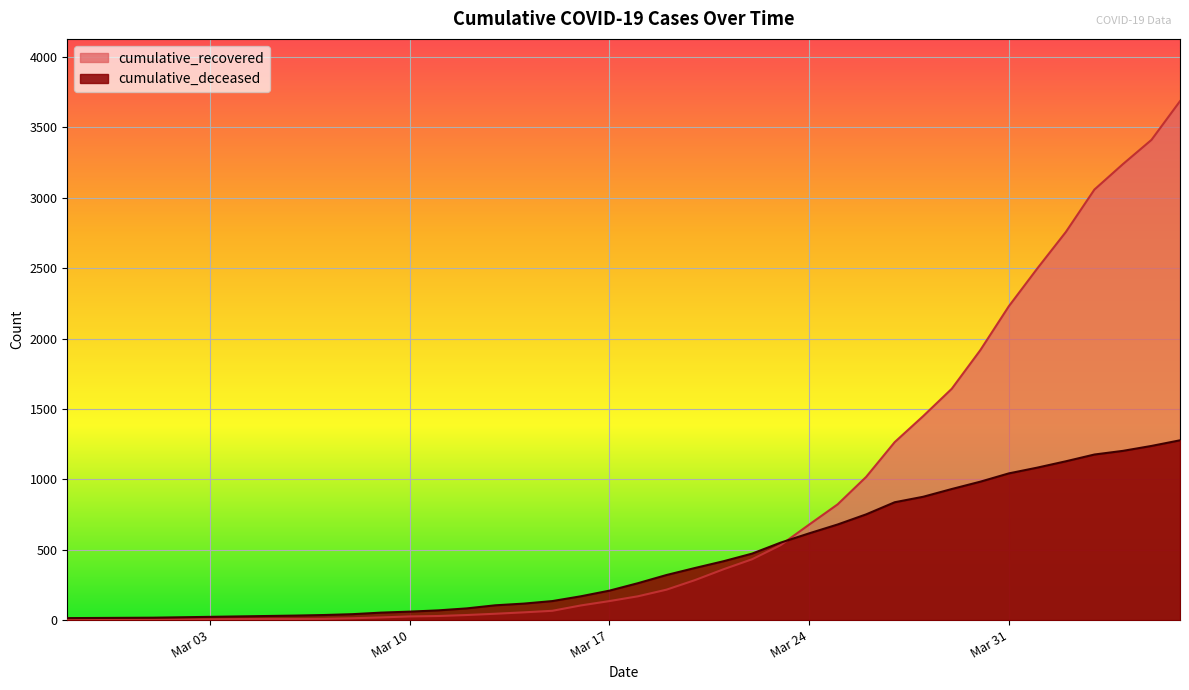

List the series in order of their peak value, highest first.

cumulative_recovered, cumulative_deceased